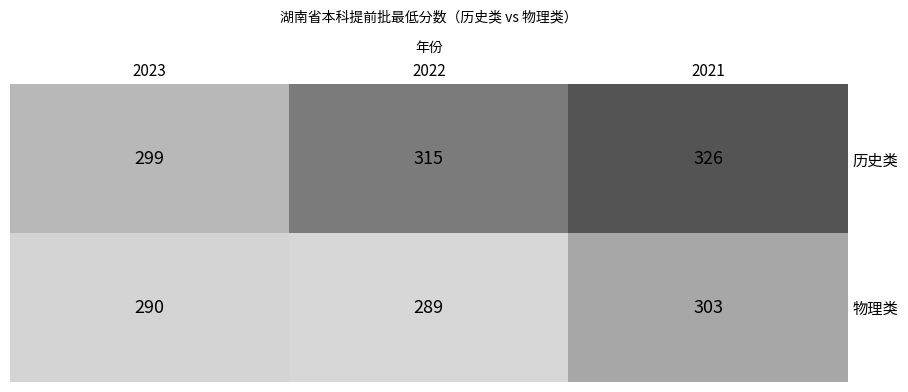

What is the maximum value shown in the chart?

326